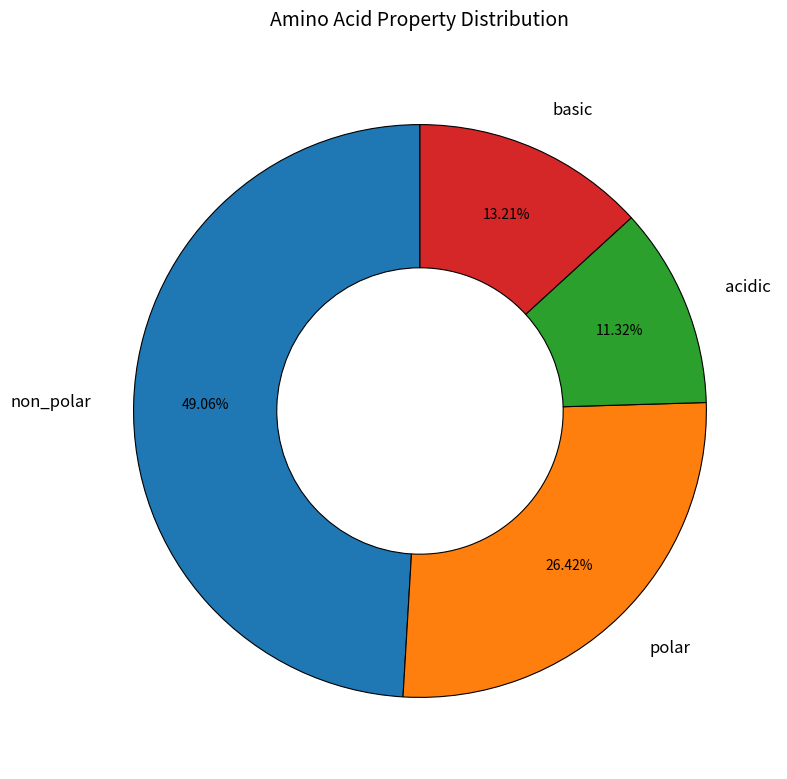

How many slices are in this pie chart?

4